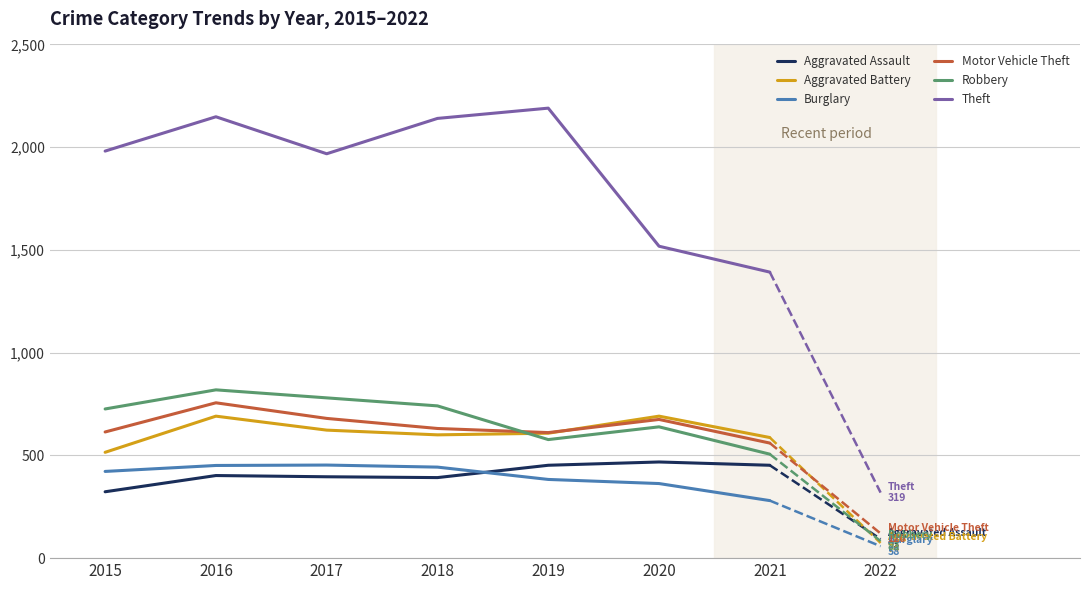

Which series changed the most between 2018 and 2021?

Theft